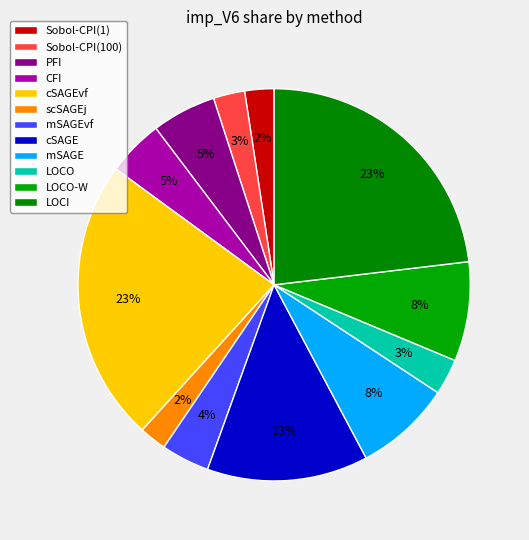

To the nearest percent, what portion does Sobol-CPI(1) represent?

2%